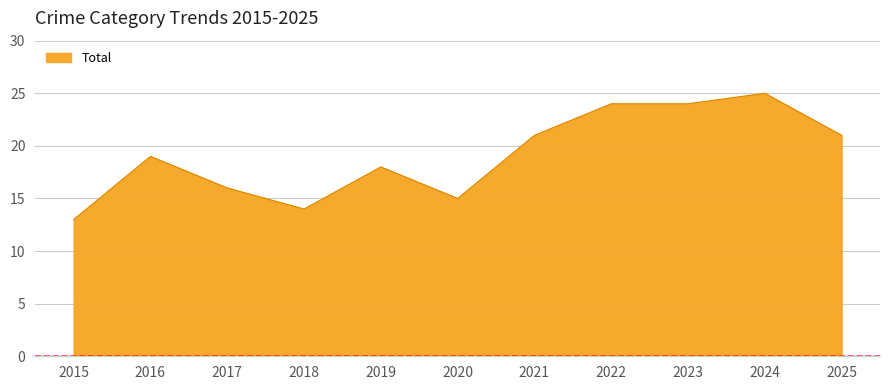

What is the approximate value at 2016, to the nearest 10?

20